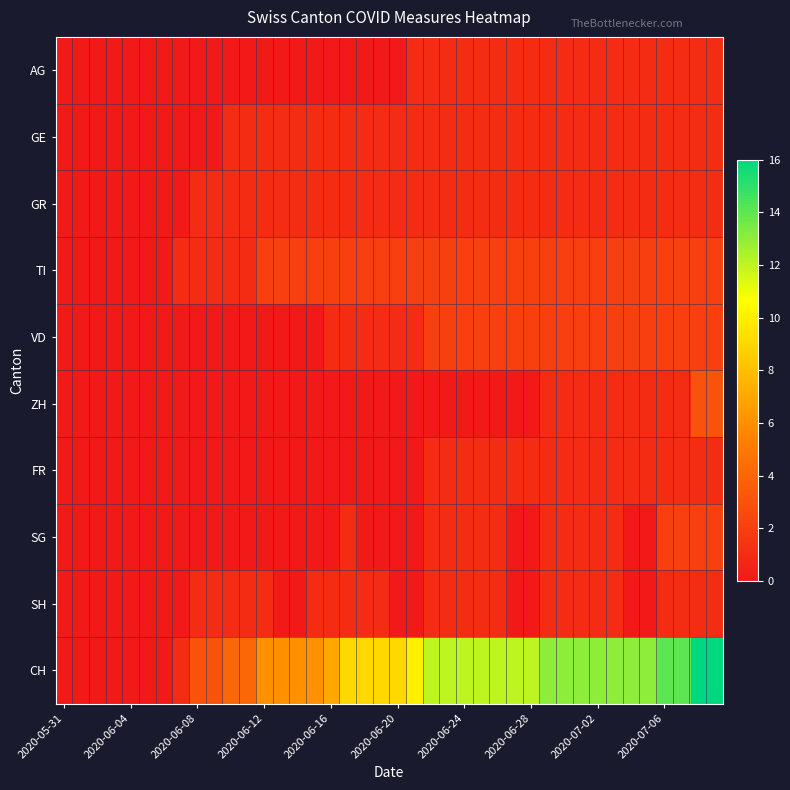

At which category does the chart reach its minimum across all series?

2020-05-31